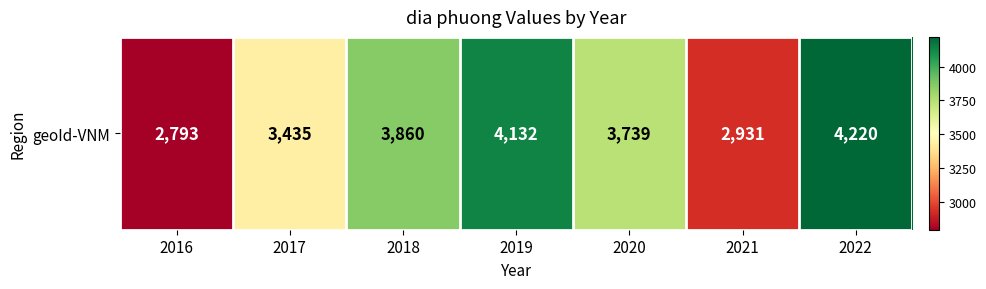

What is the difference between the values at 2016 and 2017?

642